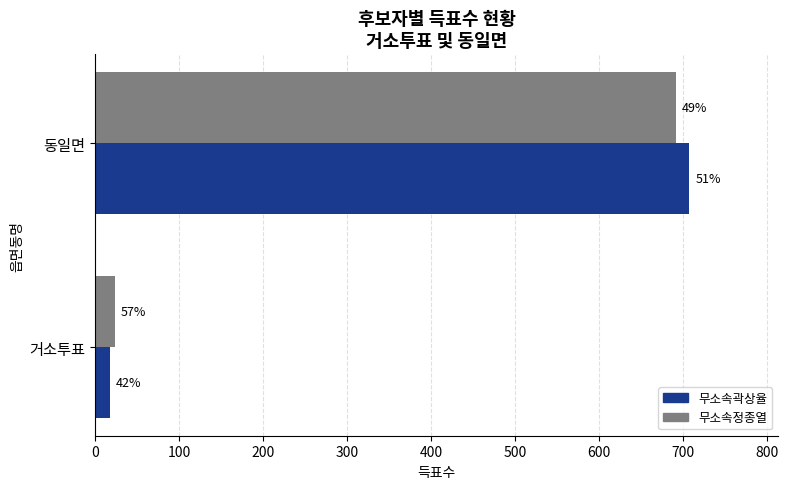

What are all the series names shown in the legend?

무소속곽상율, 무소속정종열